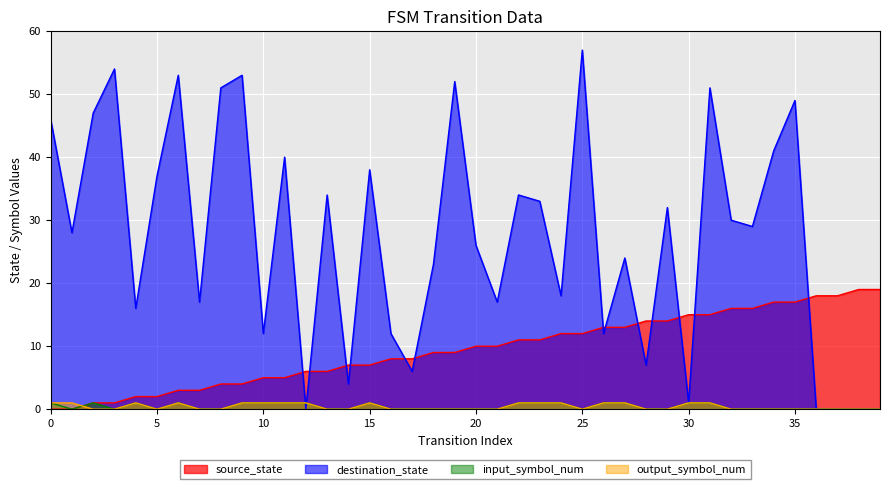

Is the value of output_symbol_num at 36 greater than the value of input_symbol_num at 23?

No